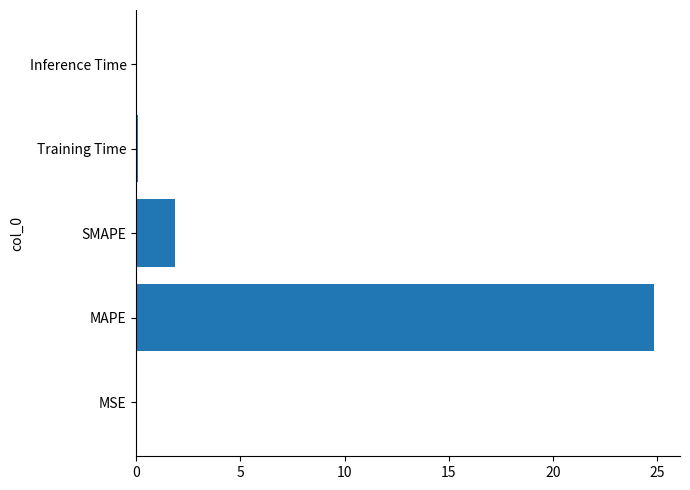

Is it true that the value at MAPE is 24.9?

True